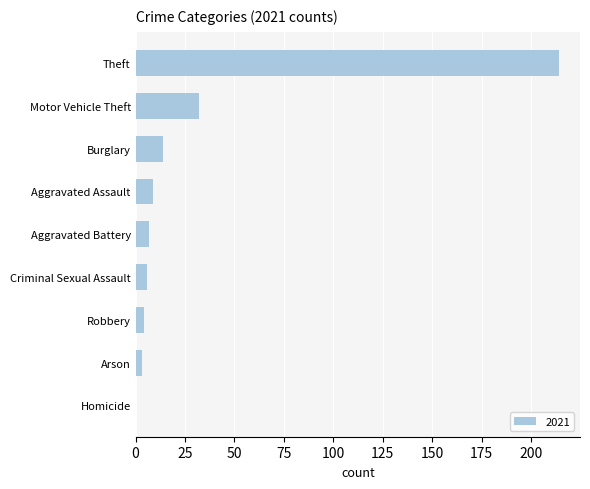

Which label corresponds to the largest value in the chart?

Theft